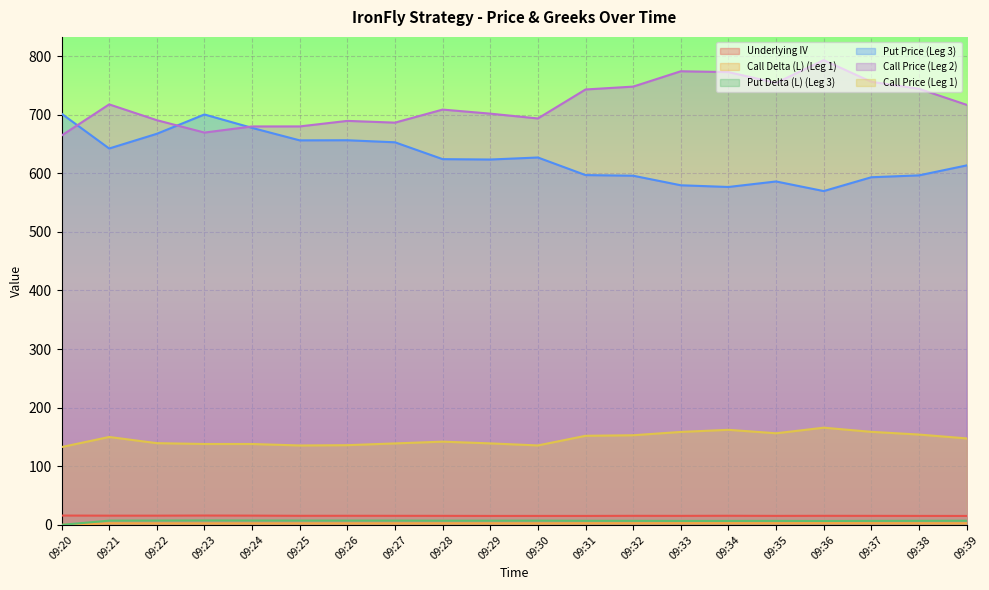

Rank the categories by Call Price (Leg 2) value from lowest to highest.

09:20, 09:23, 09:24, 09:25, 09:27, 09:26, 09:22, 09:30, 09:29, 09:28, 09:39, 09:21, 09:31, 09:38, 09:32, 09:35, 09:37, 09:34, 09:33, 09:36